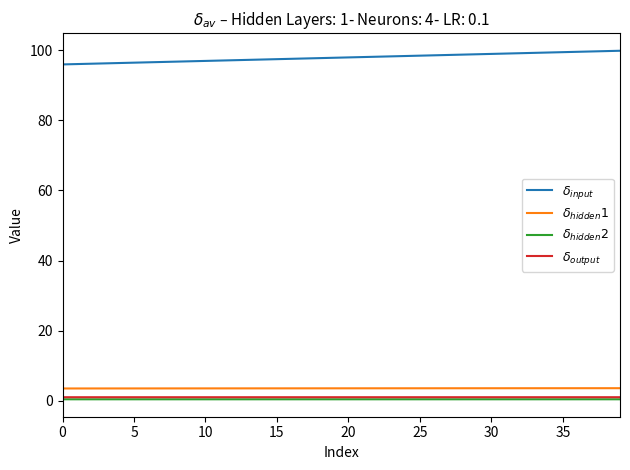

What is the maximum value shown in the chart?

99.9